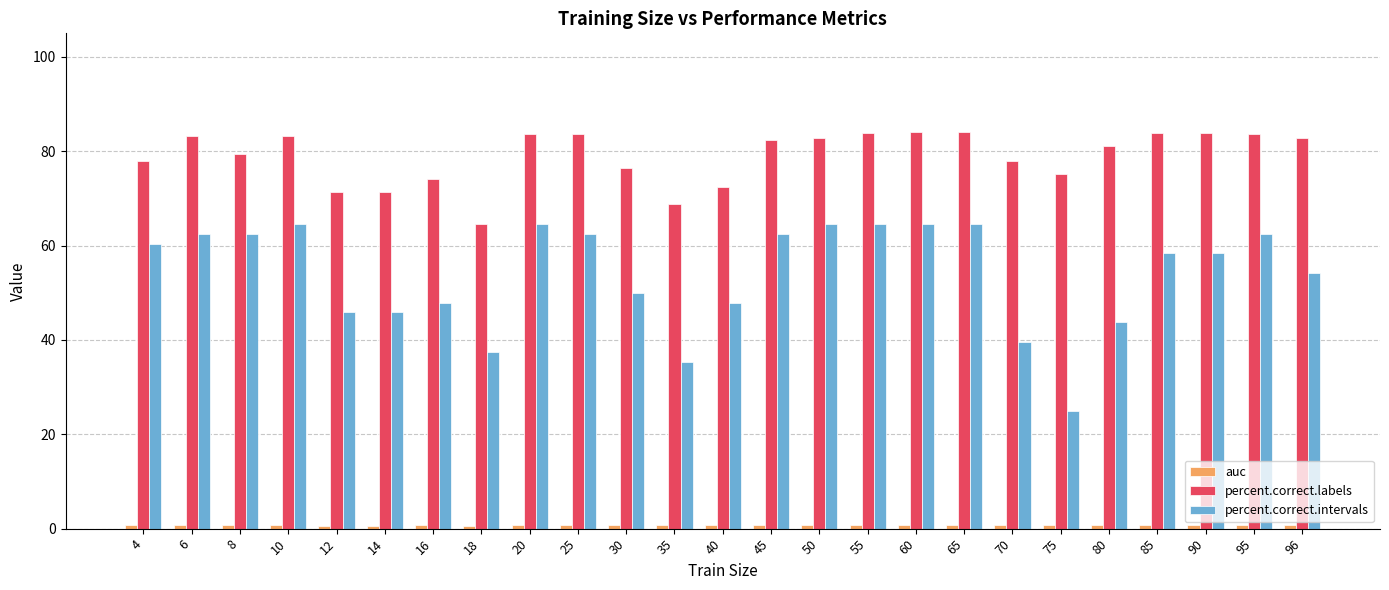

What is the difference between the maximum and minimum values in the percent.correct.labels series?

19.4